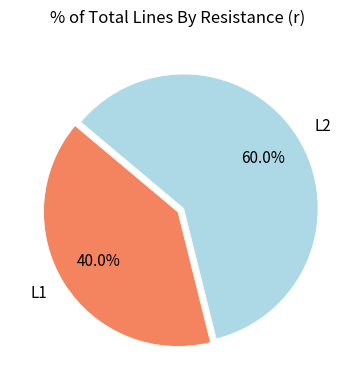

What is the smallest slice in the pie chart?

L1